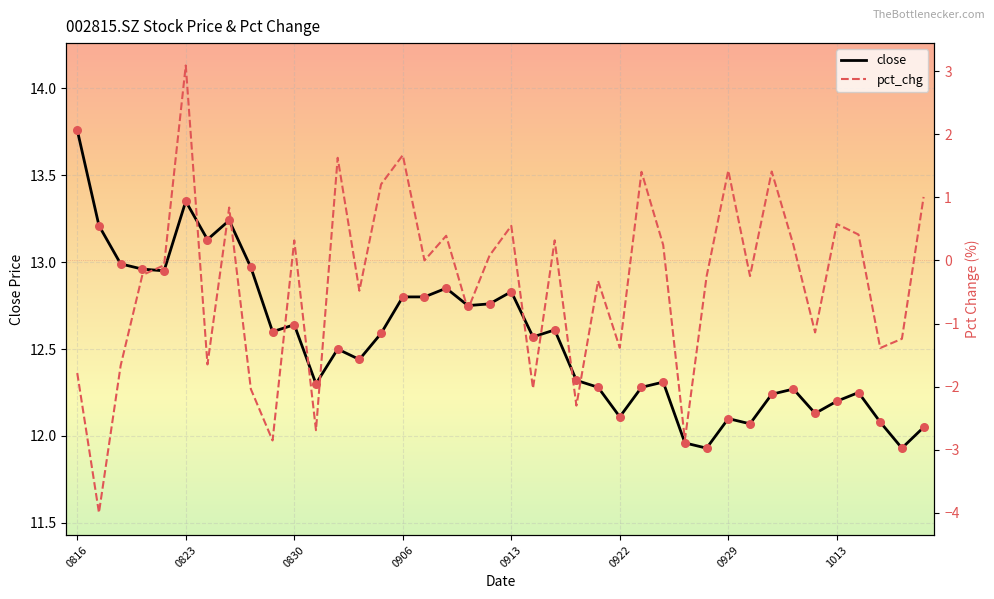

What is the total value across all series at 12?

14.1